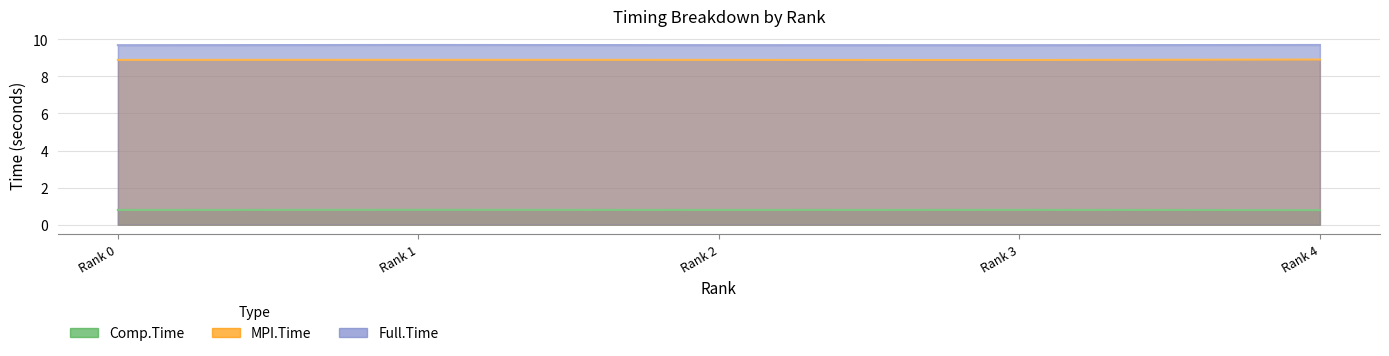

Where is Full.Time nearest to the value 9?

Rank 3